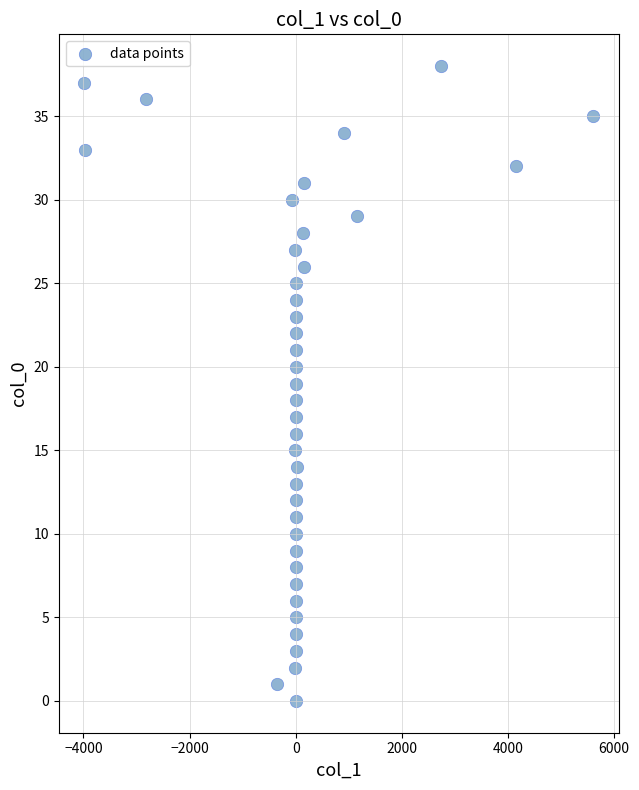

What is the range of Y values (max minus min)?

38